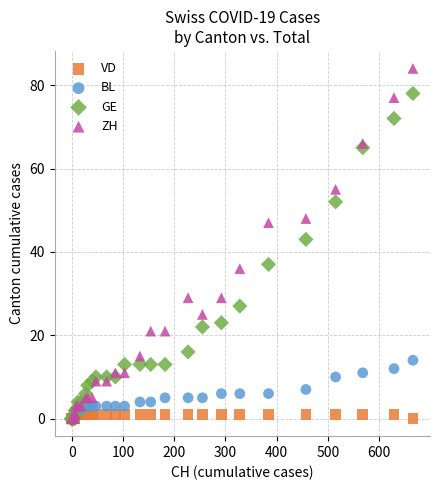

Across all series, what Y value is closest to 42?

43